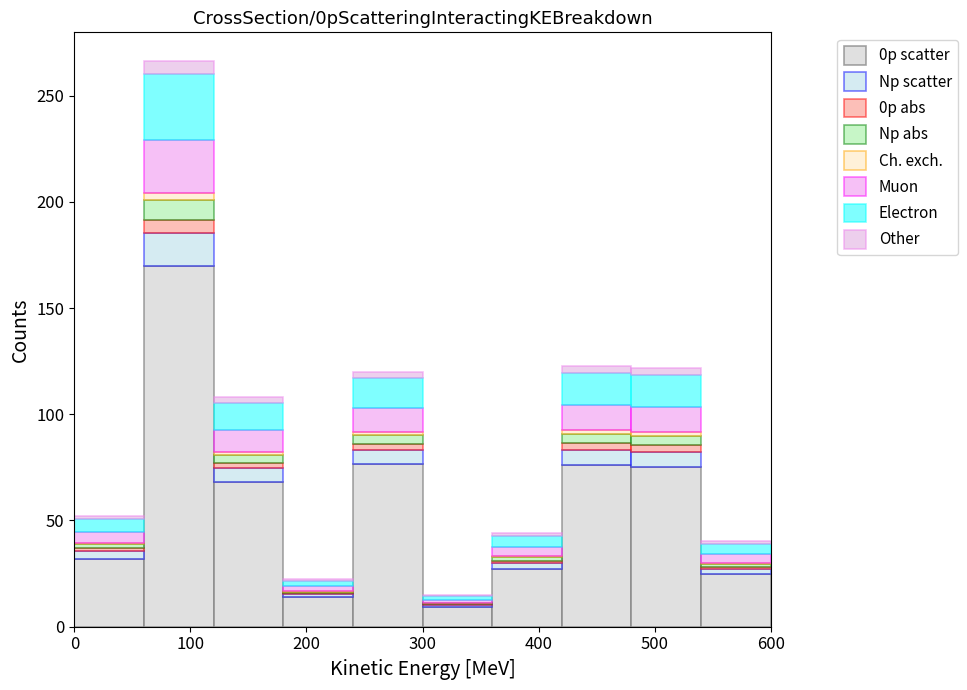

Which range on the x-axis has the tallest stacked bar (by total height)?

60 to 120